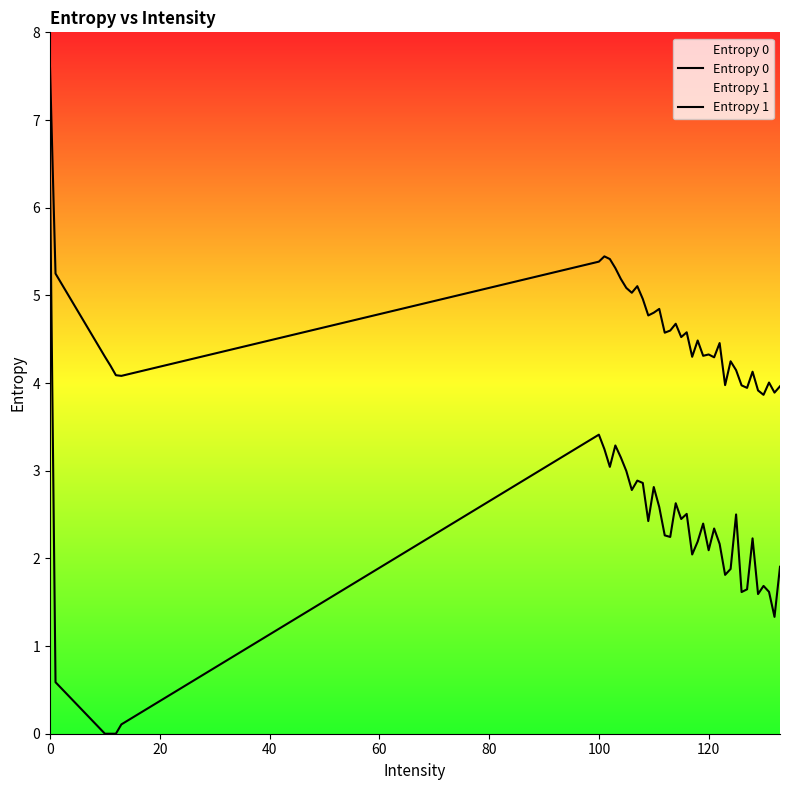

Does the chart display data point markers on the line(s)?

No